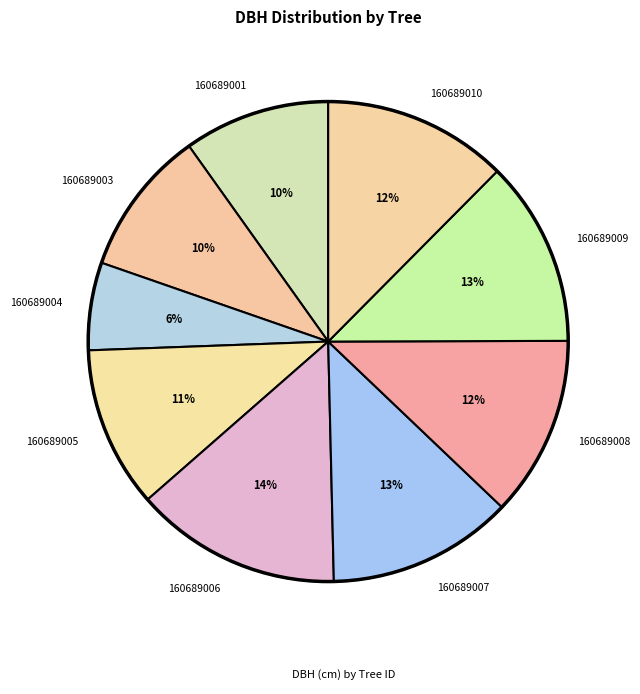

What percentage is the 160689005 slice, to the nearest percent?

11%